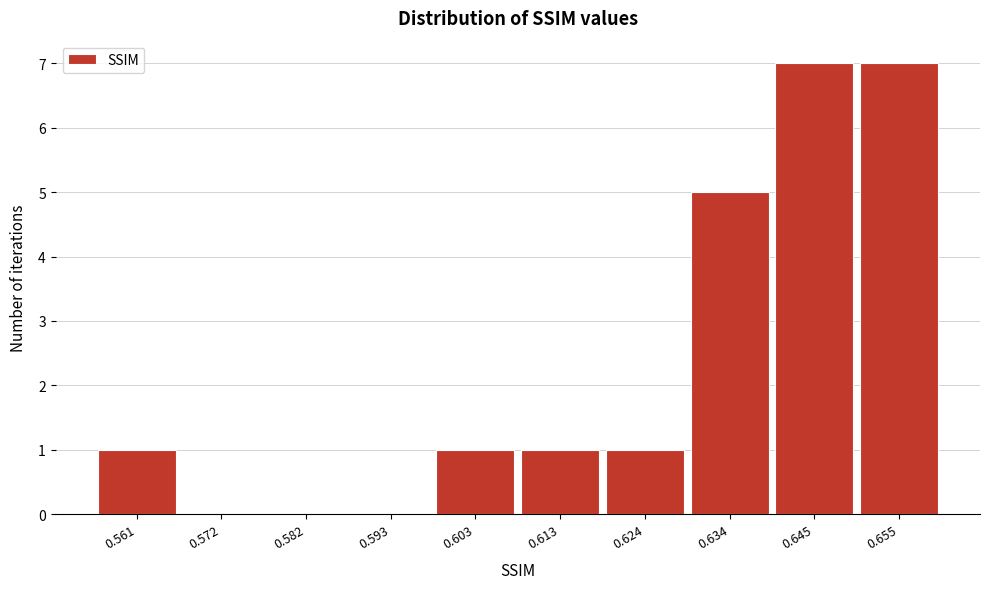

Reading left to right, transcribe all the data shown in this chart.

0.561=1	0.572=0	0.582=0	0.593=0	0.603=1	0.613=1	0.624=1	0.634=5	0.645=7	0.655=7